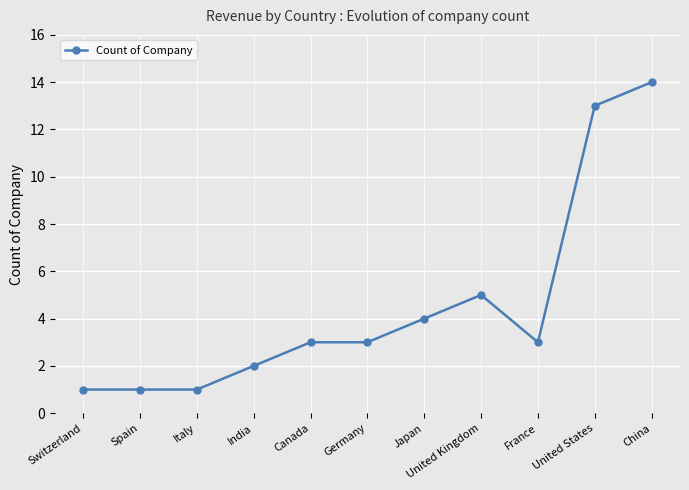

What is the average value?

5